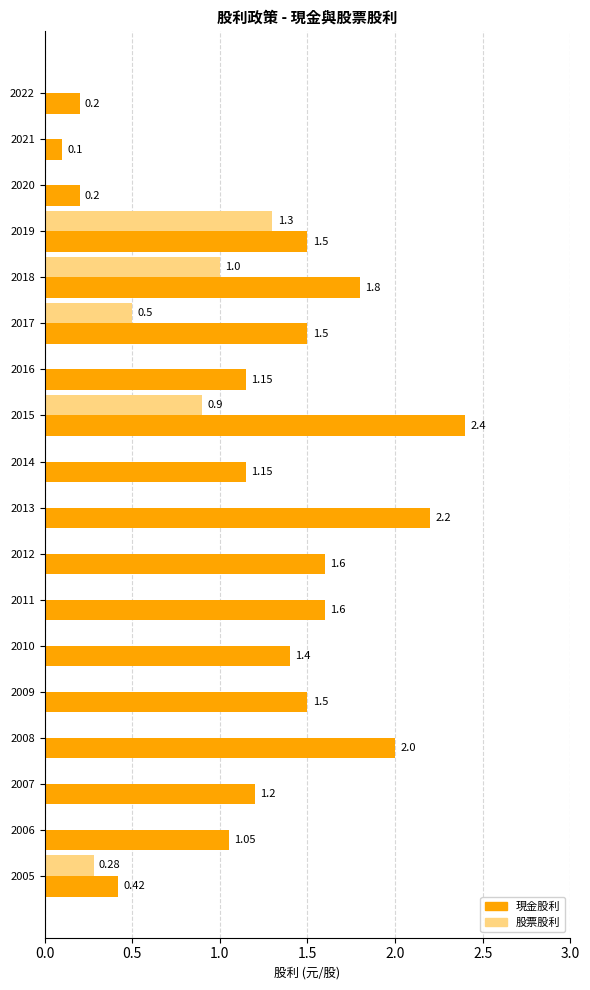

At which label is 現金股利 closest to 1?

2006